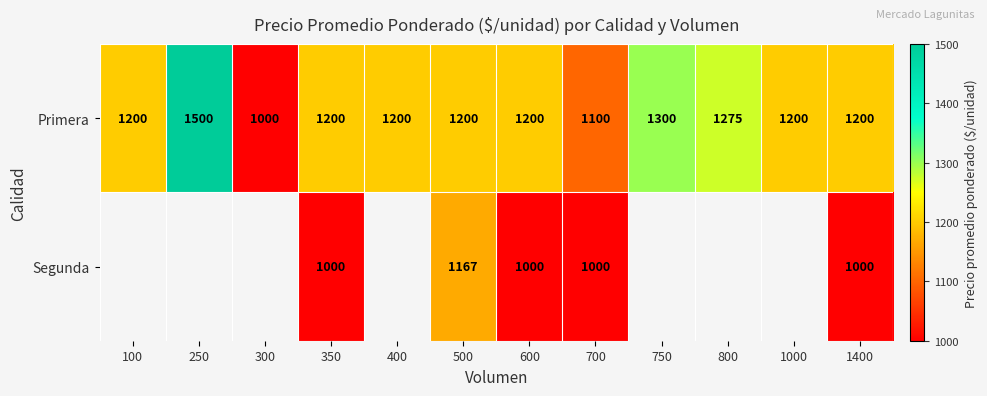

Where is Primera nearest to the value 1250?

800